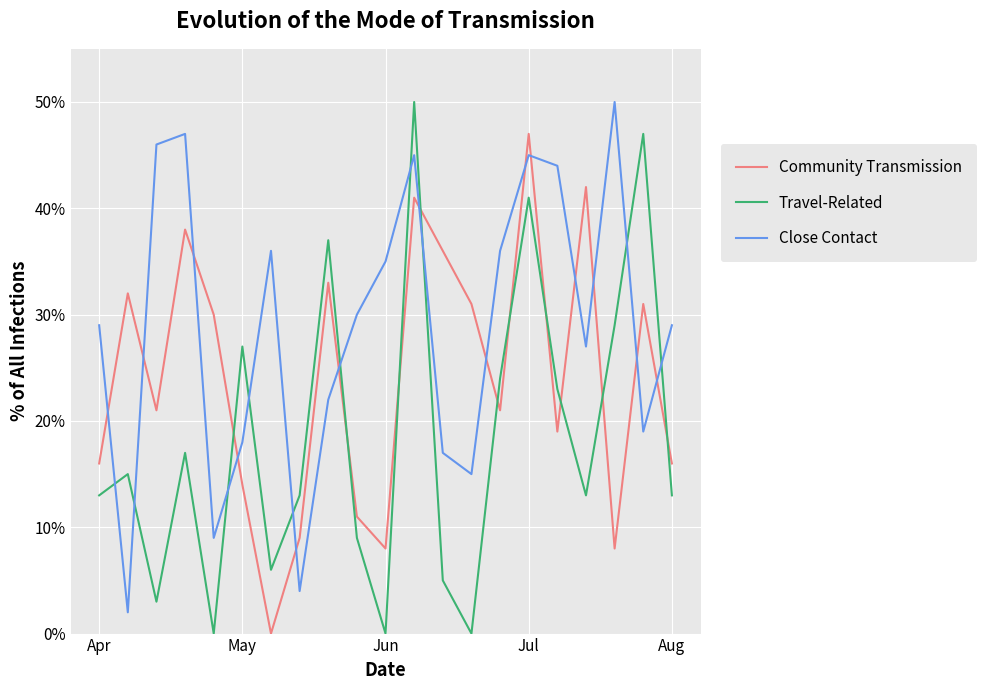

Rank the series by their average value, from lowest to highest.

Travel-Related, Community Transmission, Close Contact